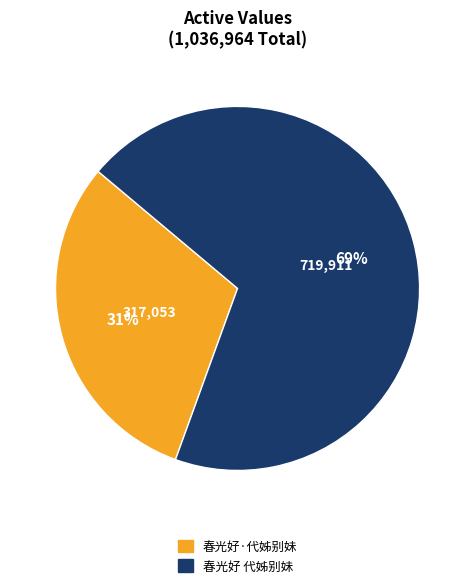

To the nearest percent, what is the combined percentage of 春光好·代姊别妹 and 春光好 代姊别妹?

100%